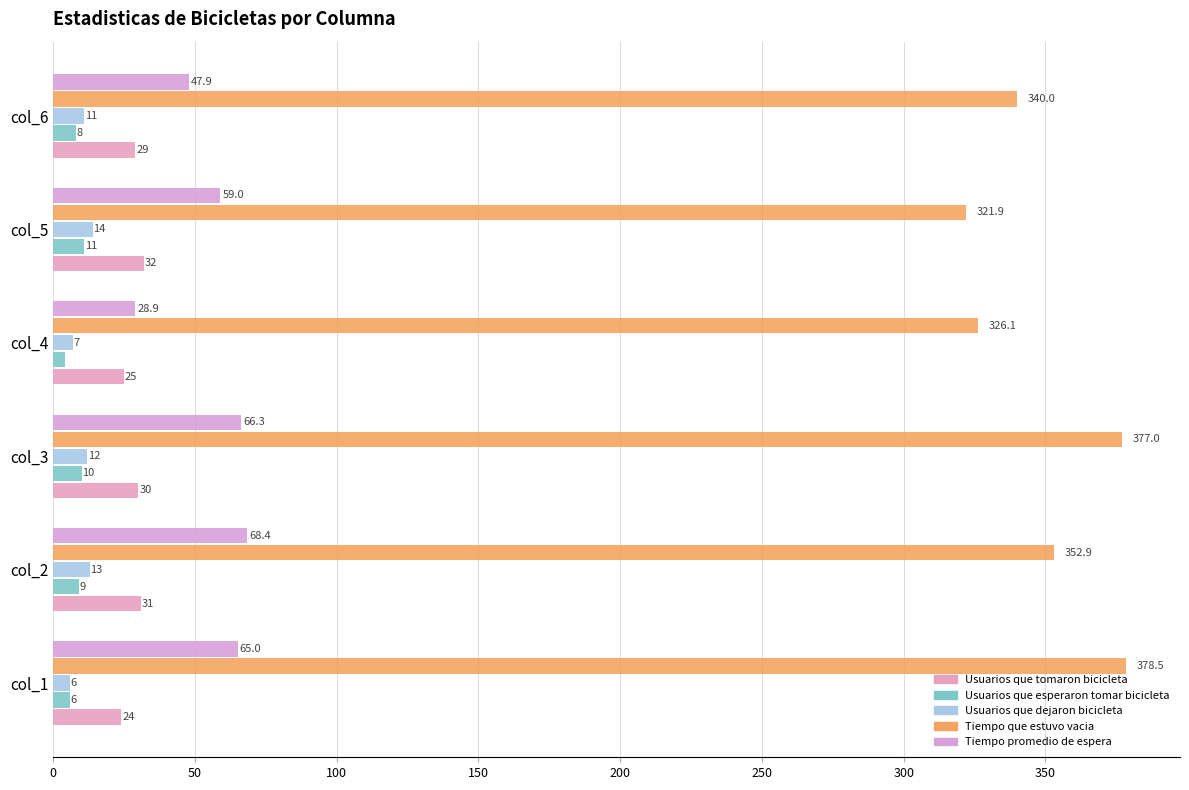

At which category is the sum across all series the highest?

col_3